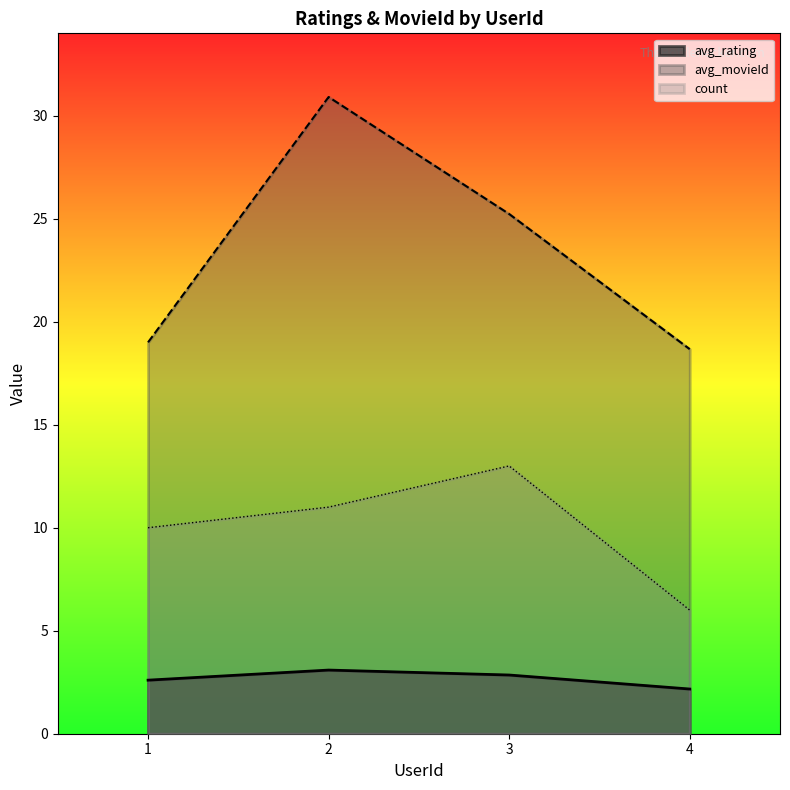

True or false: count and avg_movieId intersect in this chart.

False